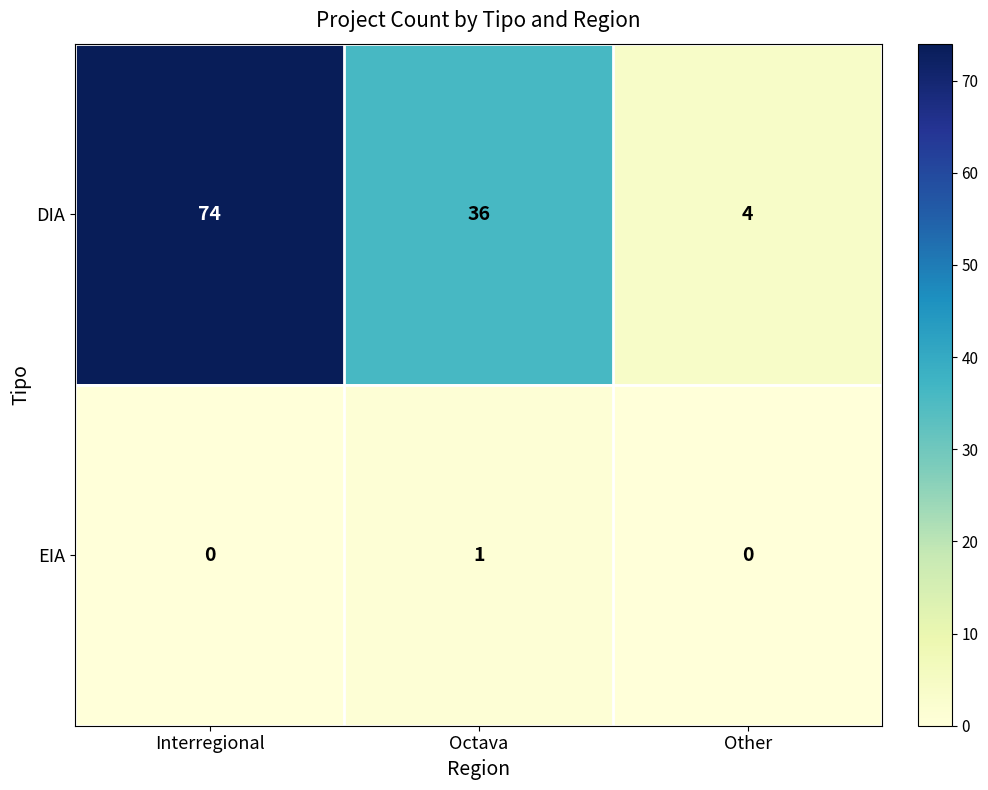

Reading right to left, list all the values displayed in this chart.

DIA: 4	36	74
EIA: 0	1	0